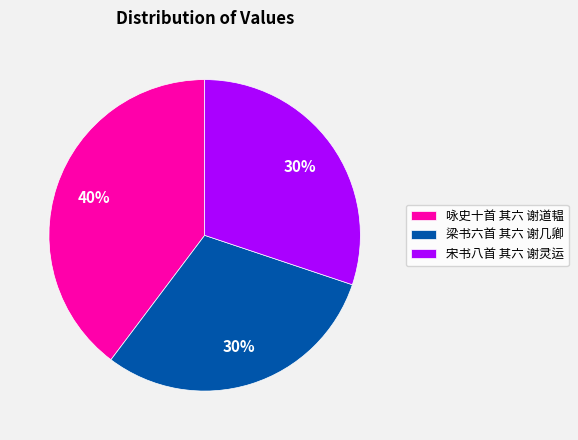

Is the sum of 梁书六首 其六 谢几卿 and 咏史十首 其六 谢道韫 greater than half?

Yes